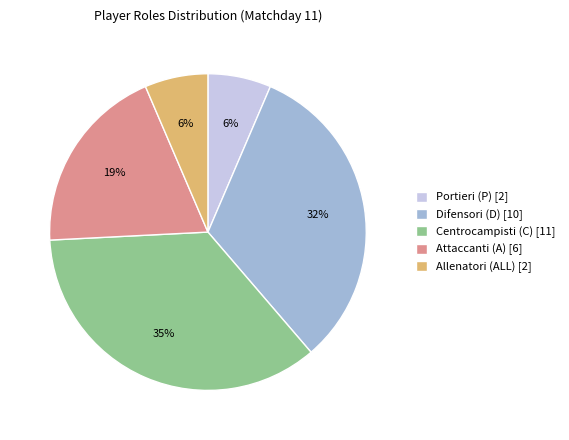

Is there a majority slice in this chart?

No